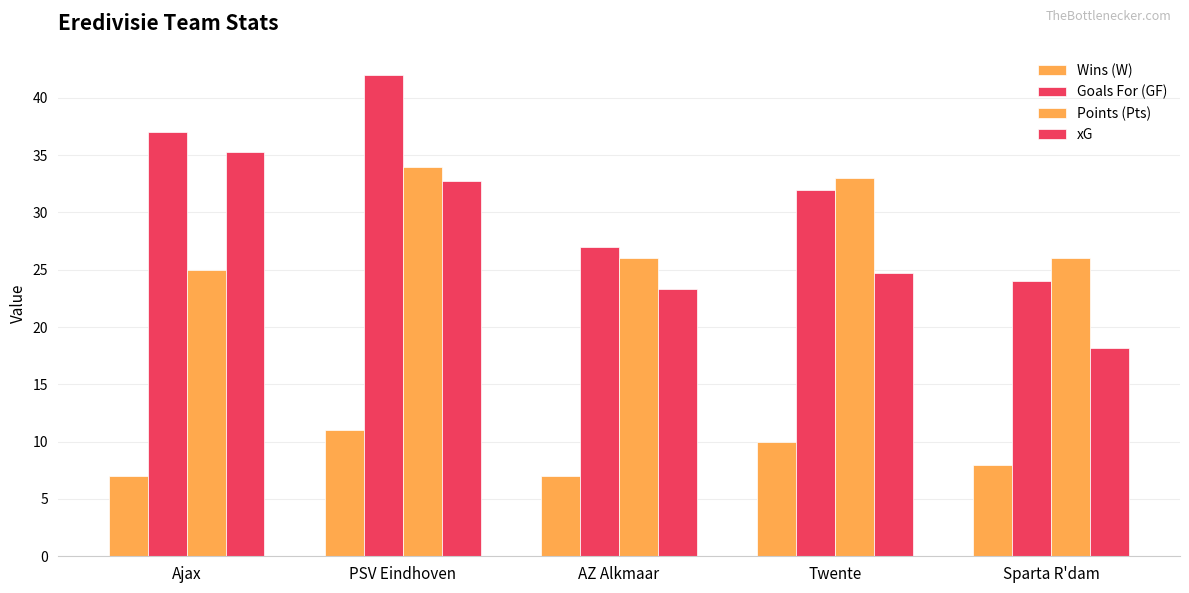

How many groups of bars are there?

5